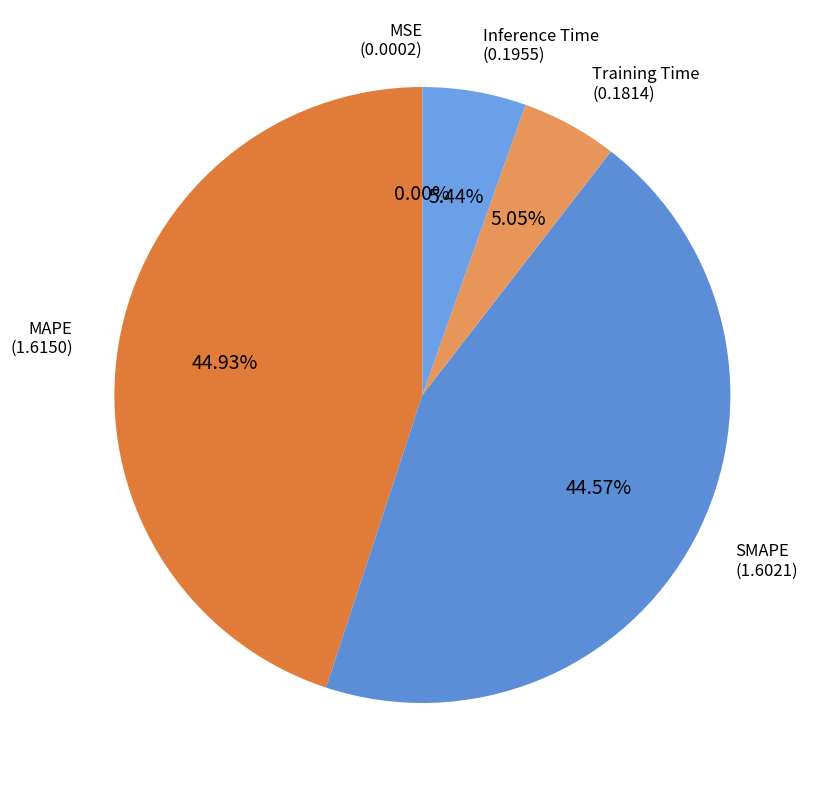

To the nearest percent, what is the average slice percentage?

20%